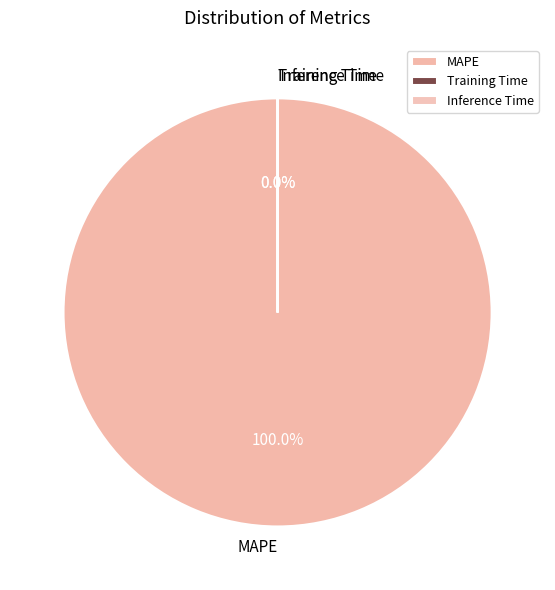

Is there any slice that represents more than half of the pie?

Yes